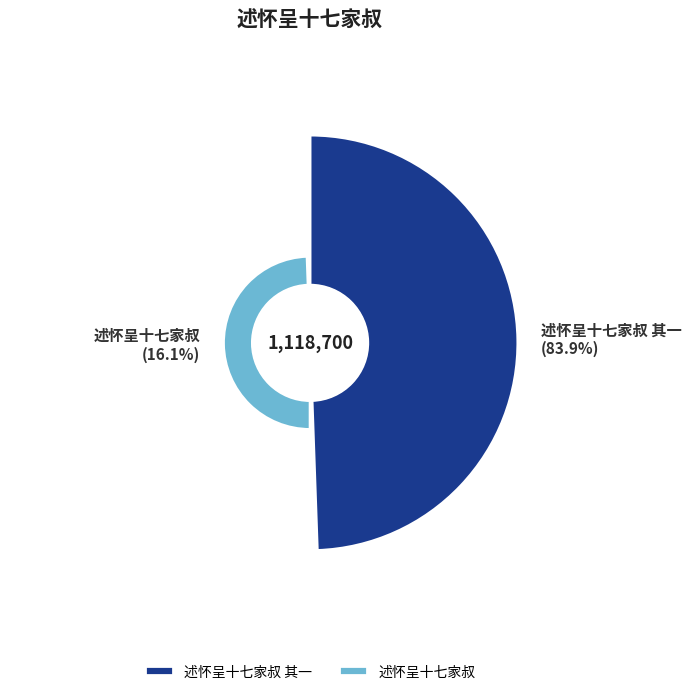

Between 述怀呈十七家叔 其一 and 述怀呈十七家叔, which is larger?

述怀呈十七家叔 其一